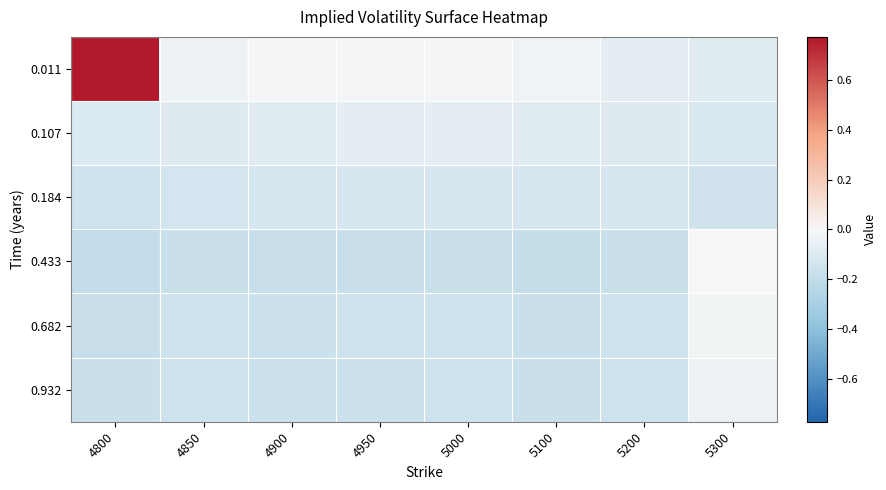

What is the maximum value shown in the chart?

0.8